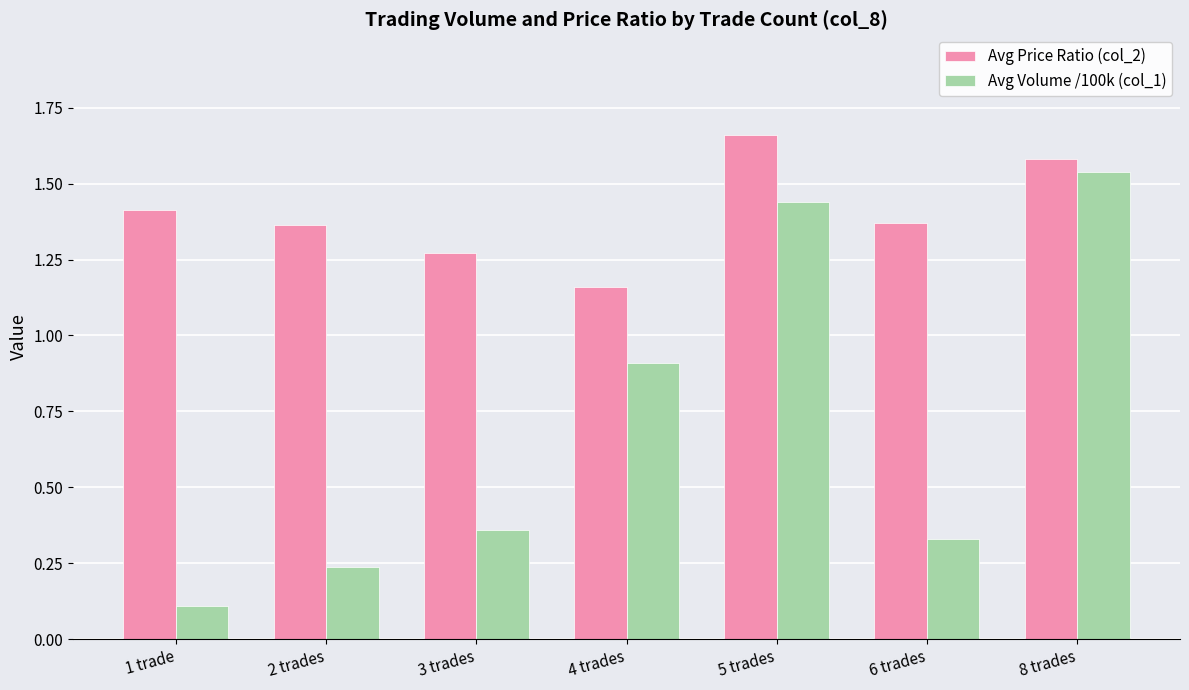

The value of Avg Price Ratio (col_2) at 2 trades is 0.8. True or false?

False